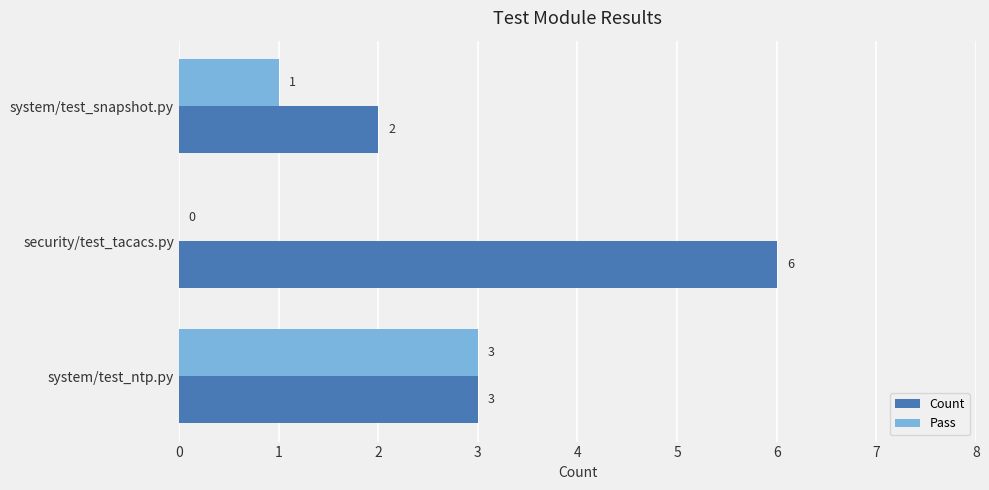

What is the sum of the Count values at security/test_tacacs.py and system/test_snapshot.py?

8